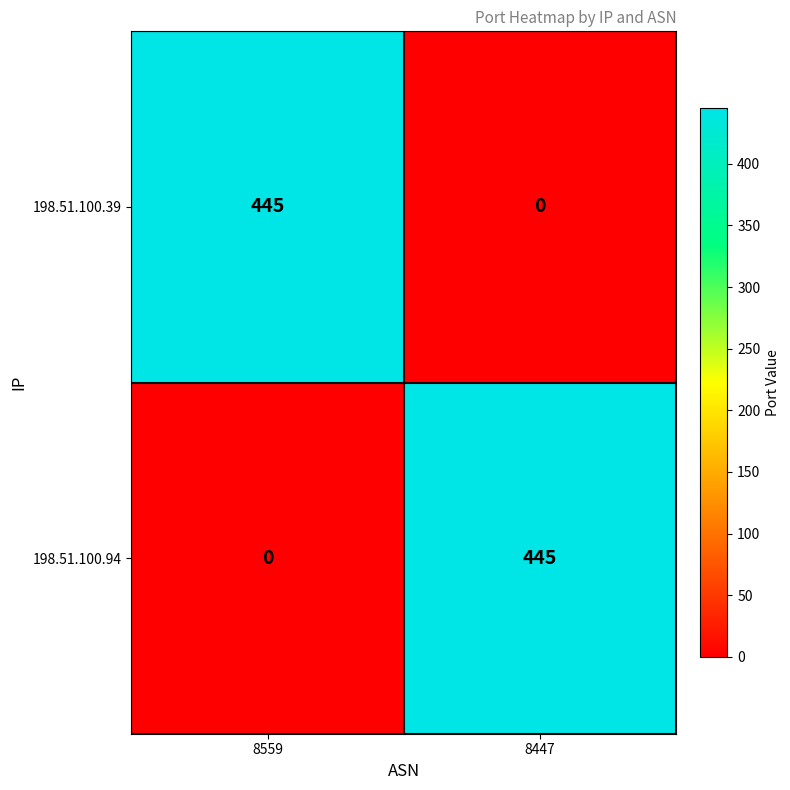

At which label is 198.51.100.39 closest to 222?

8447